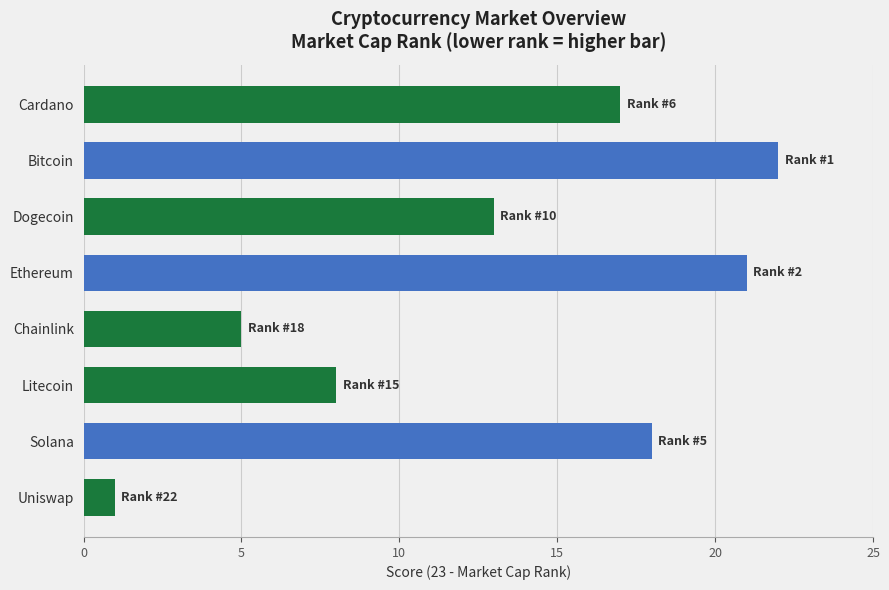

Reading top to bottom, list all the values displayed in this chart.

17	22	13	21	5	8	18	1